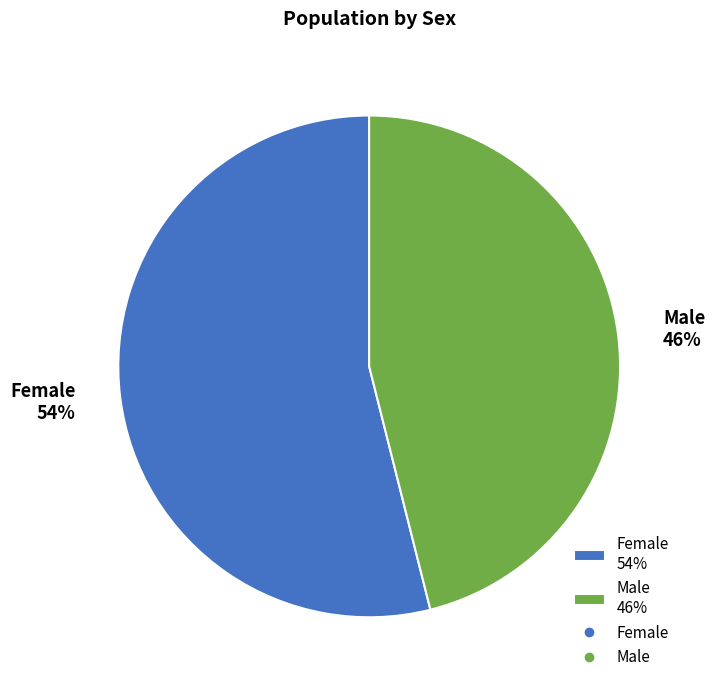

To the nearest percent, what percentage of the pie is Male?

46%